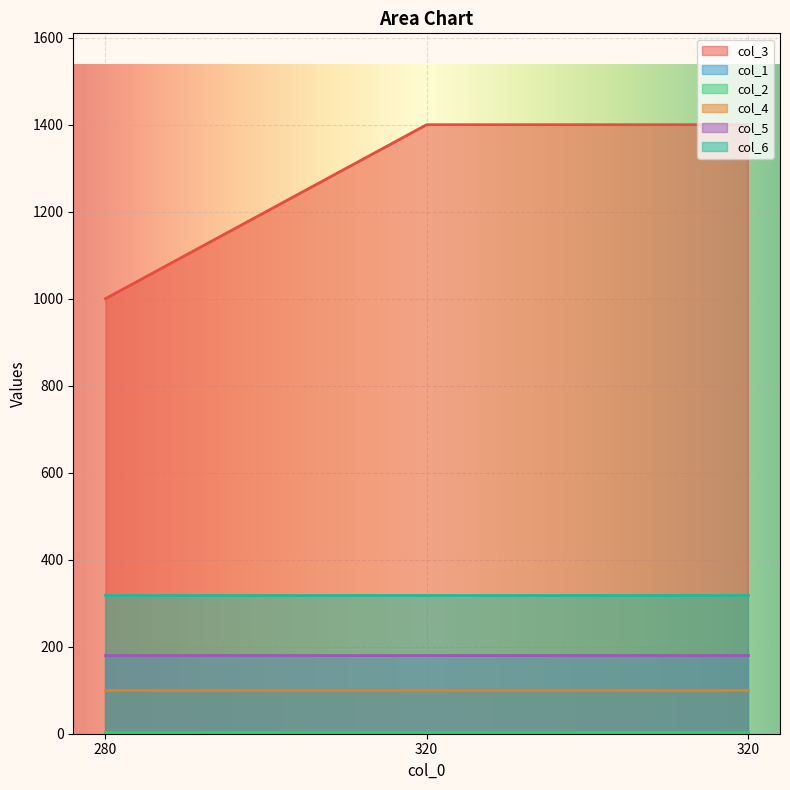

What is the average value of the col_2 series?

5